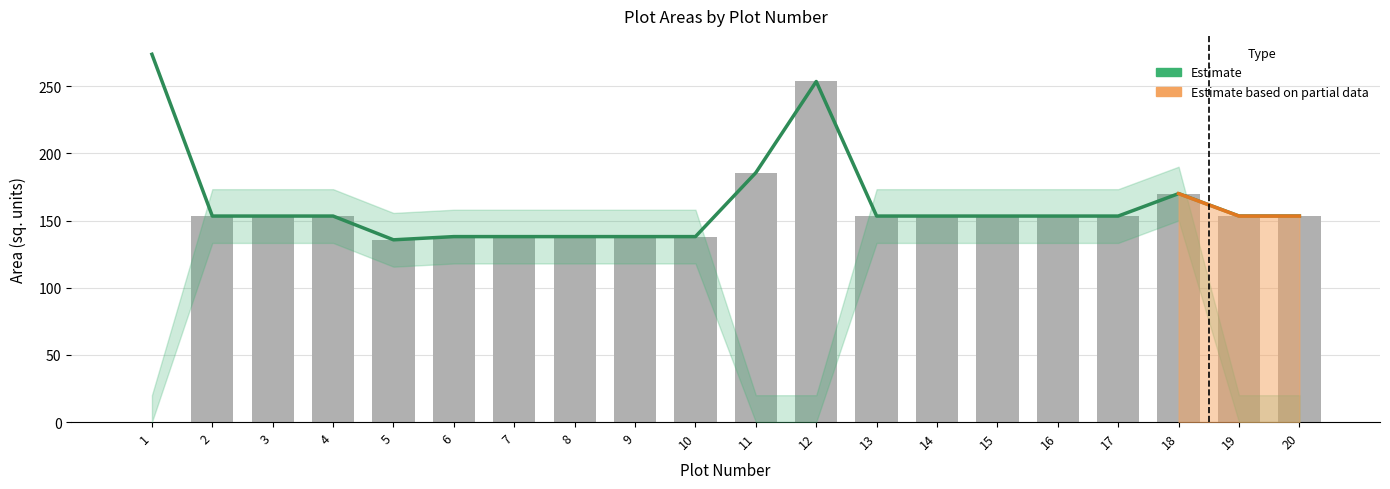

True or false: the data shows 153.3 at 2.

True